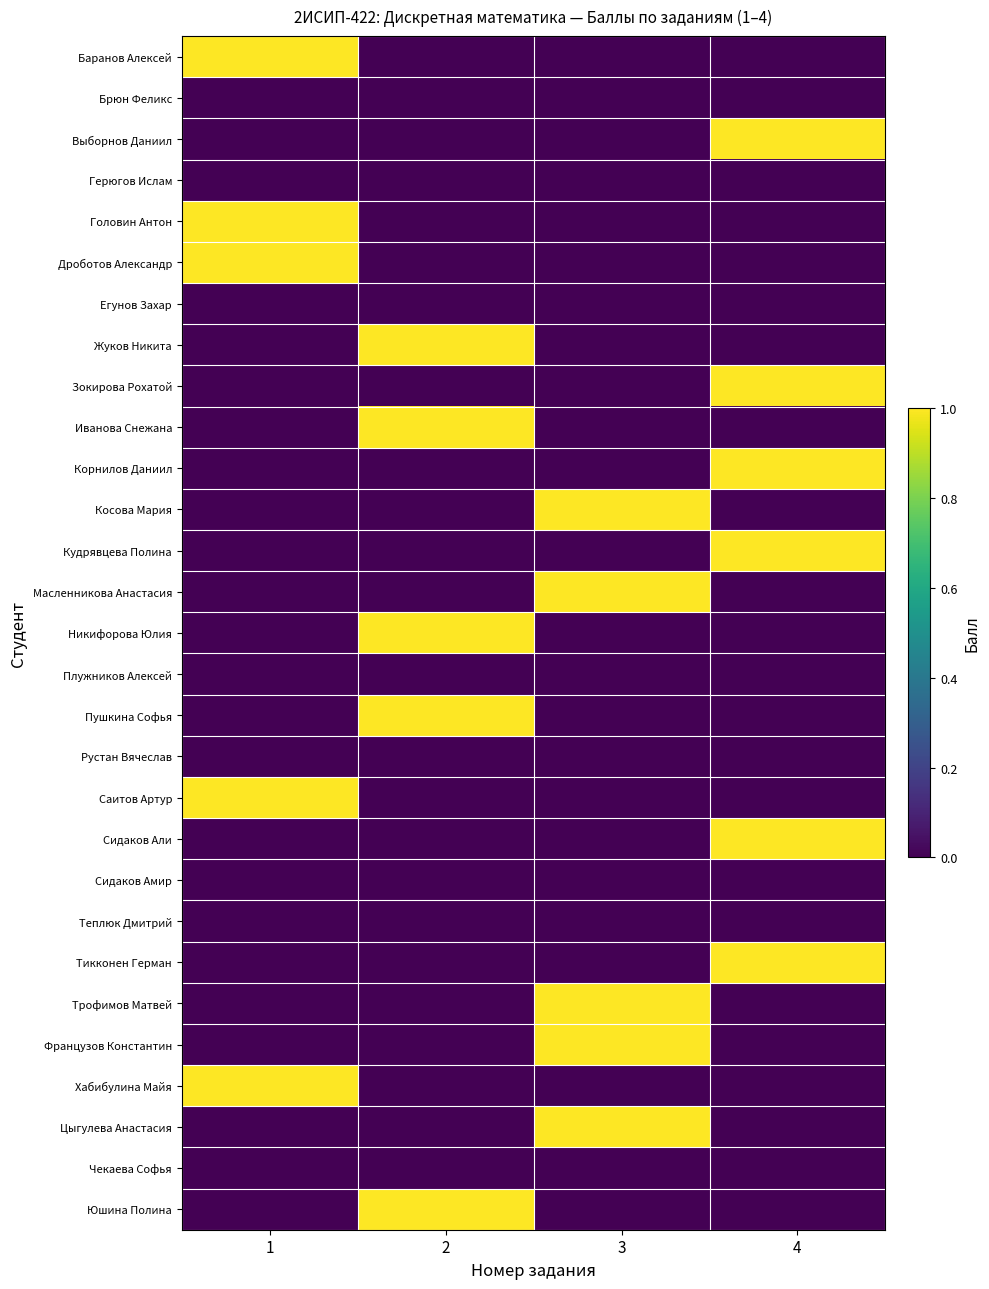

Which has a higher value, 1 or 2?

1